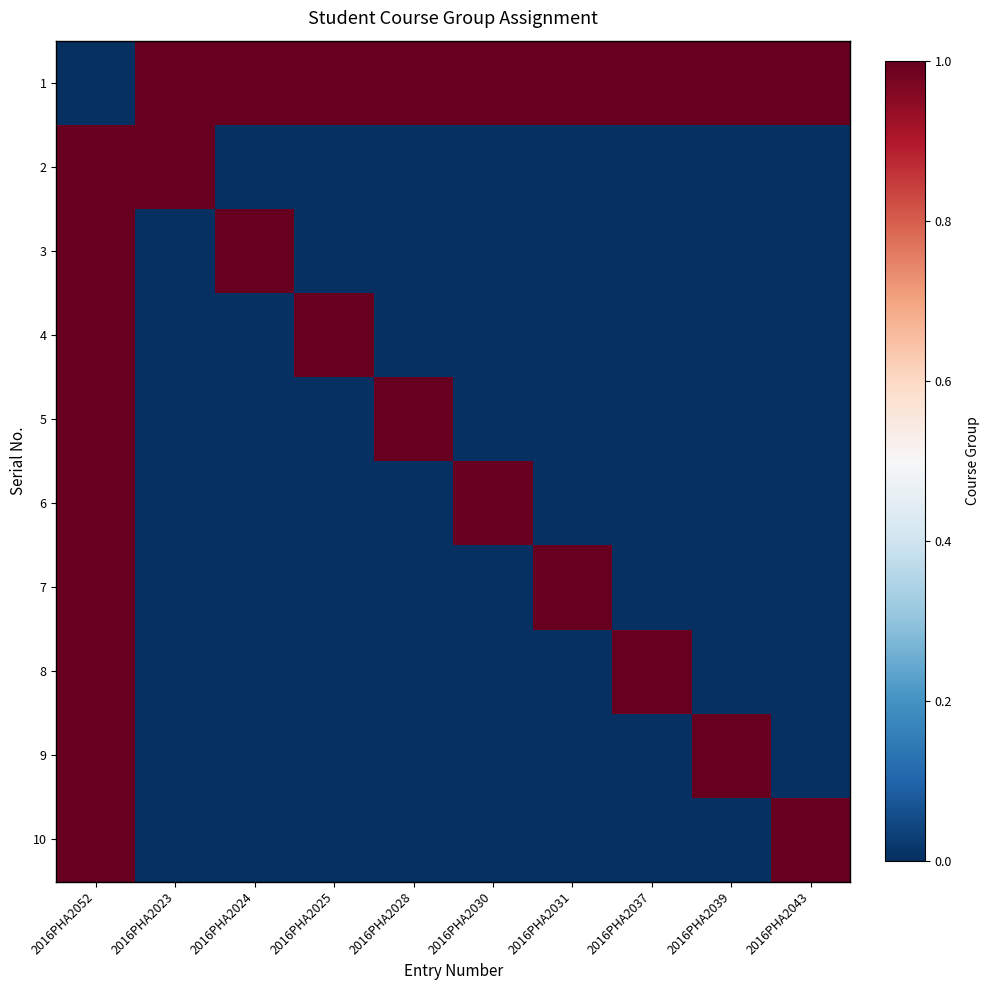

What is the greatest value displayed?

1